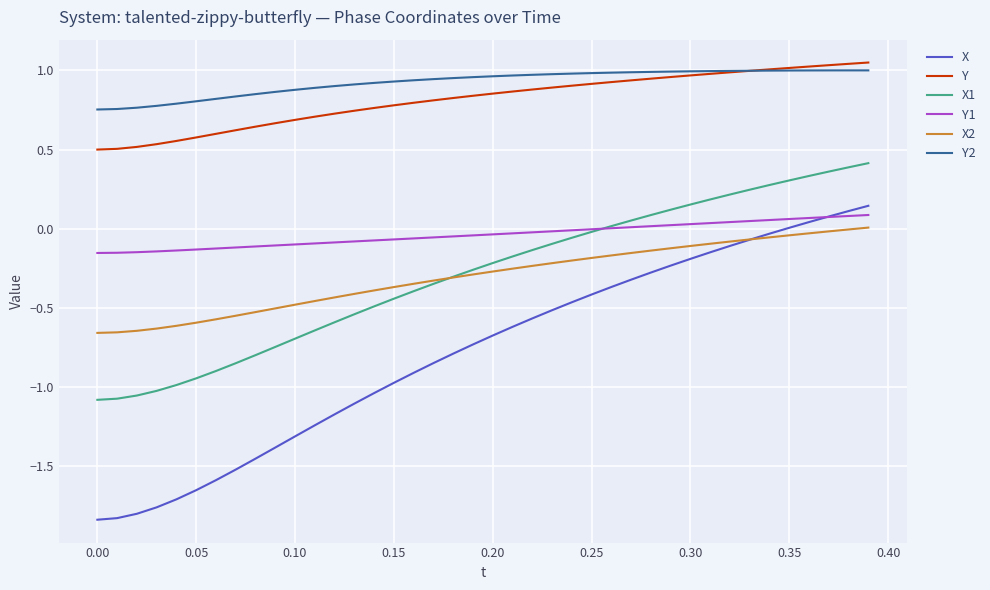

Which series has the widest spread of values?

X